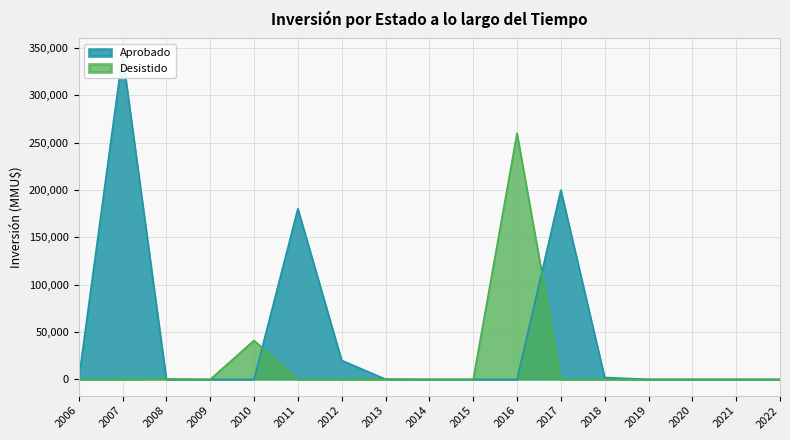

What is the difference between the Desistido values at 2012 and 2010?

41075.0